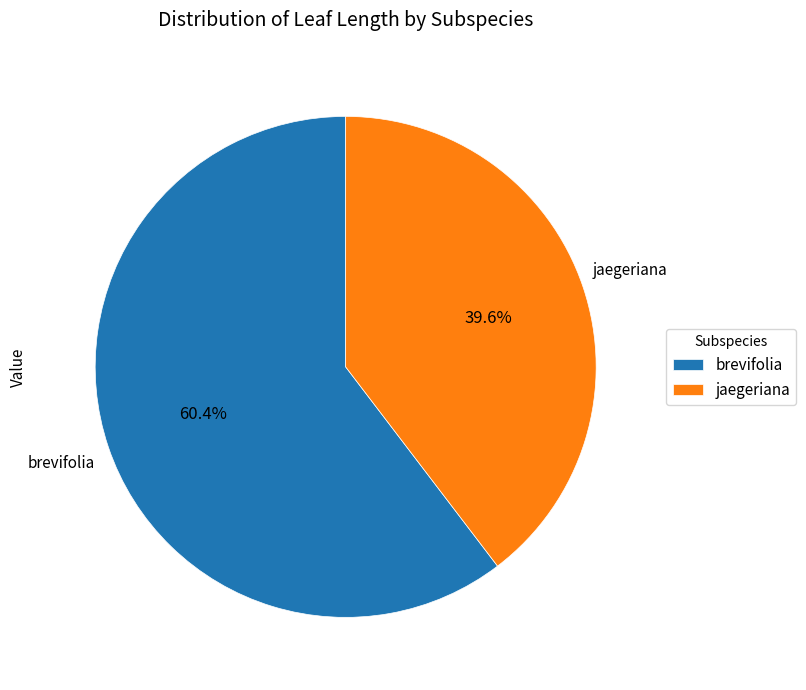

Is there a majority slice in this chart?

Yes